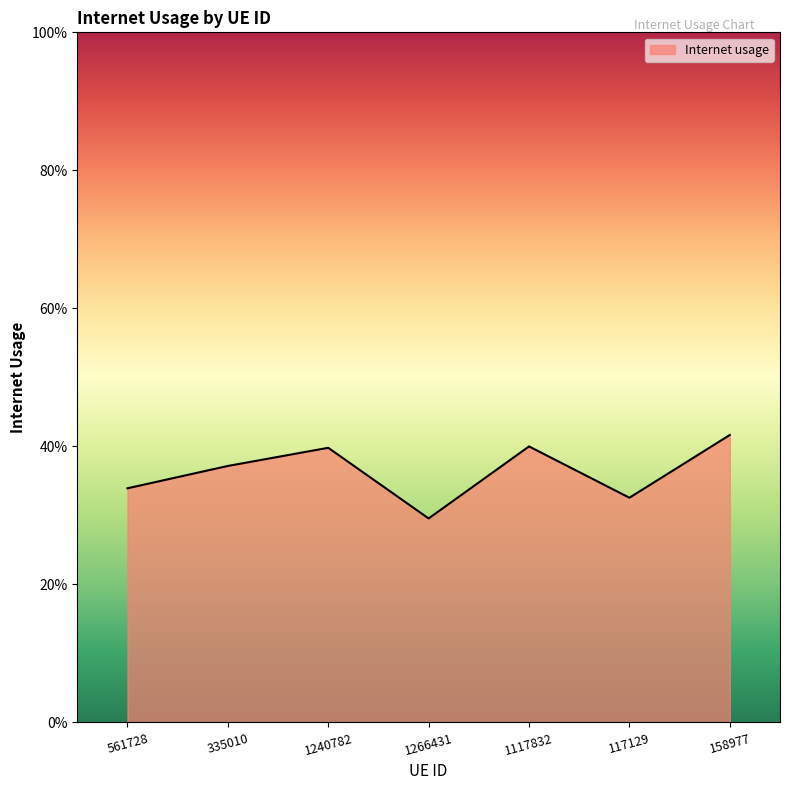

The value at 158977 is 0.2. True or false?

False